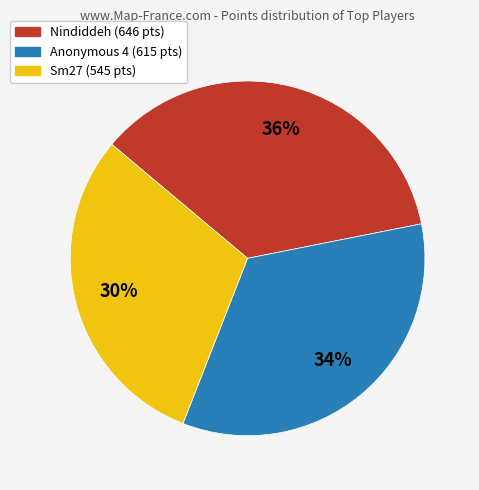

Count the number of slices in the pie.

3